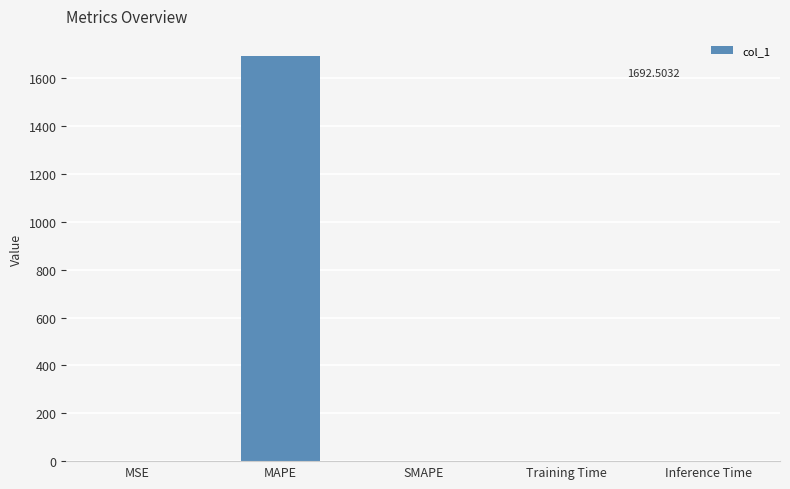

Read the value at MSE.

0.3